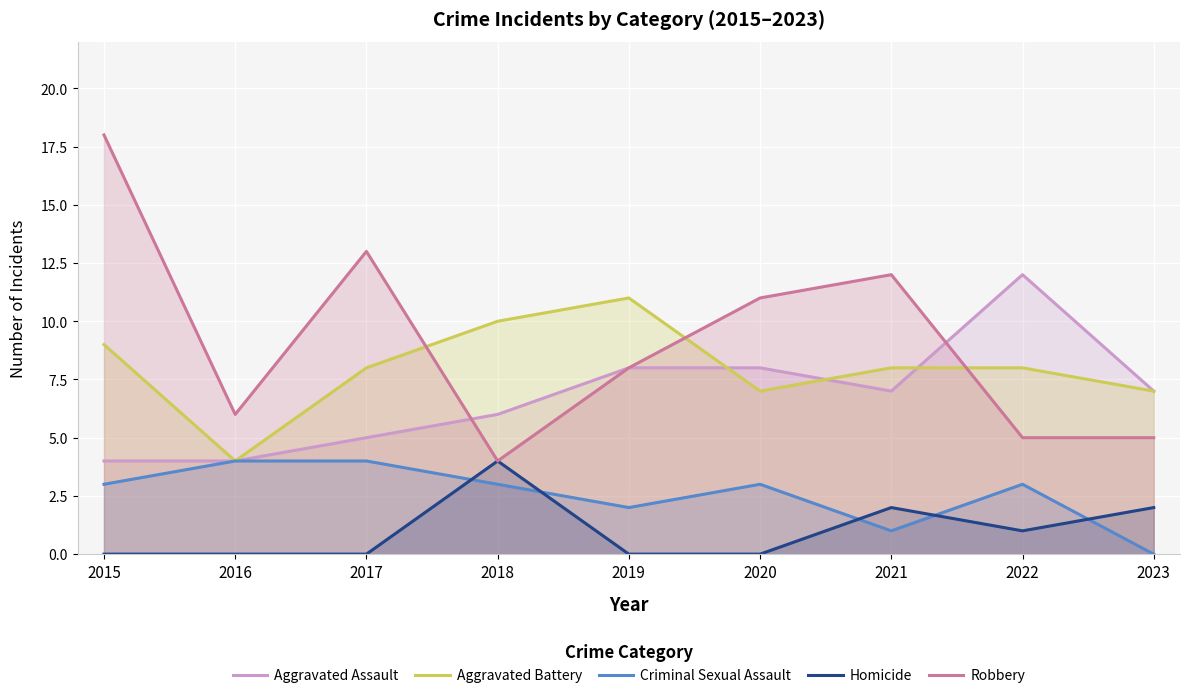

True or false: Aggravated Assault has more than 0 interior local peaks.

True